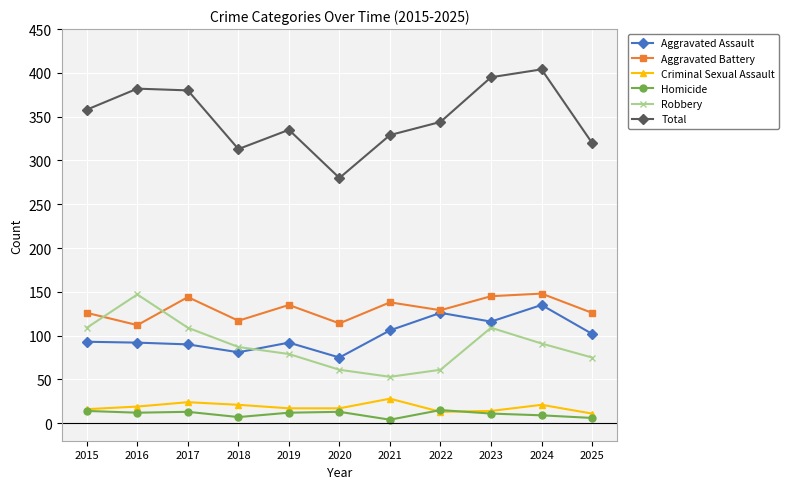

Is this an area chart (filled region under the line)?

No